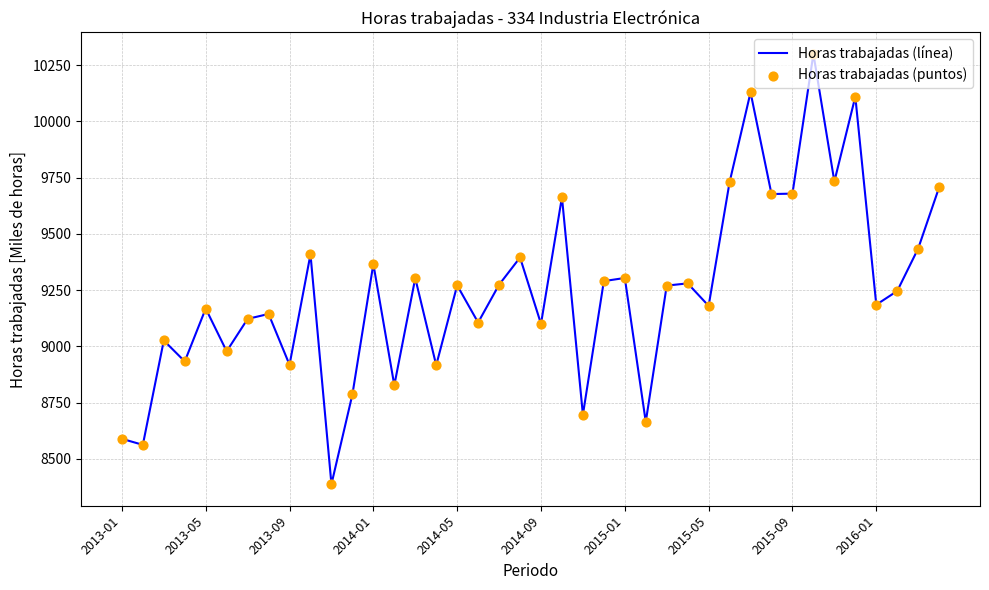

What is the difference between the maximum and minimum values?

1913